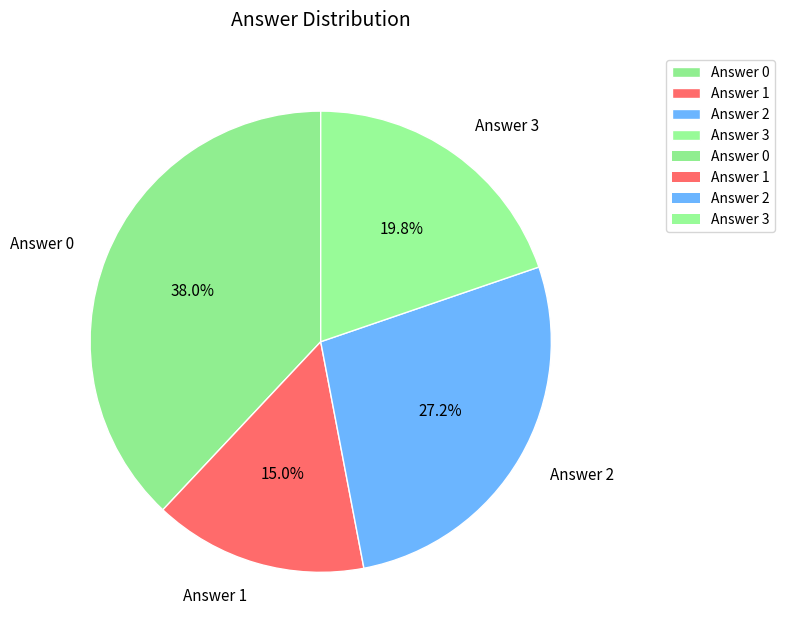

Between Answer 1 and Answer 0, which is larger?

Answer 0